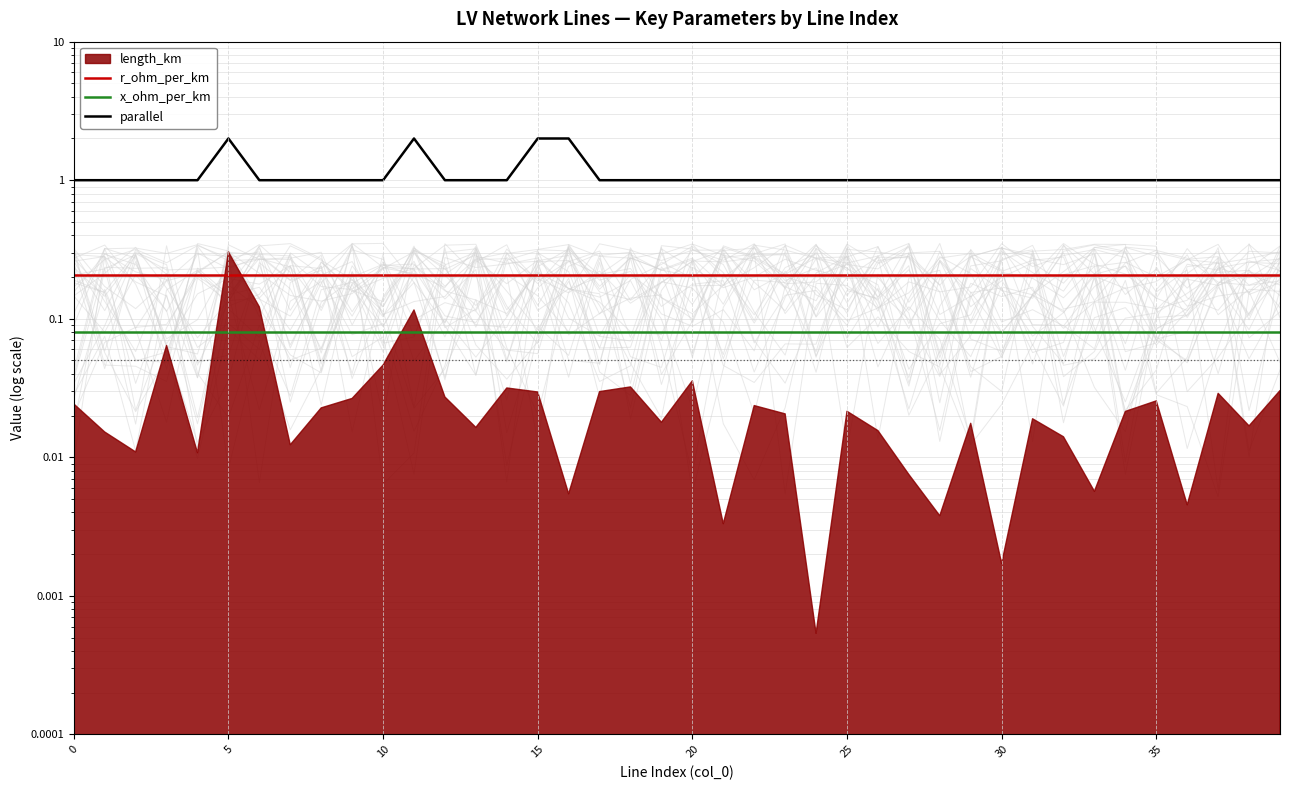

What is the difference between the second highest and second lowest values in the parallel series?

1.0